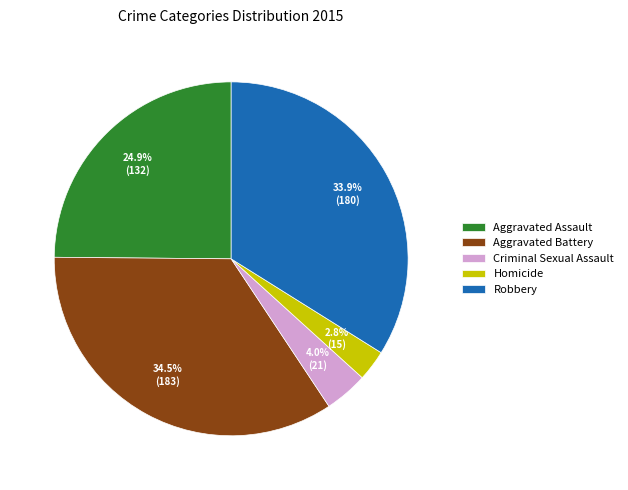

To the nearest percent, what percentage of the pie is Homicide?

3%